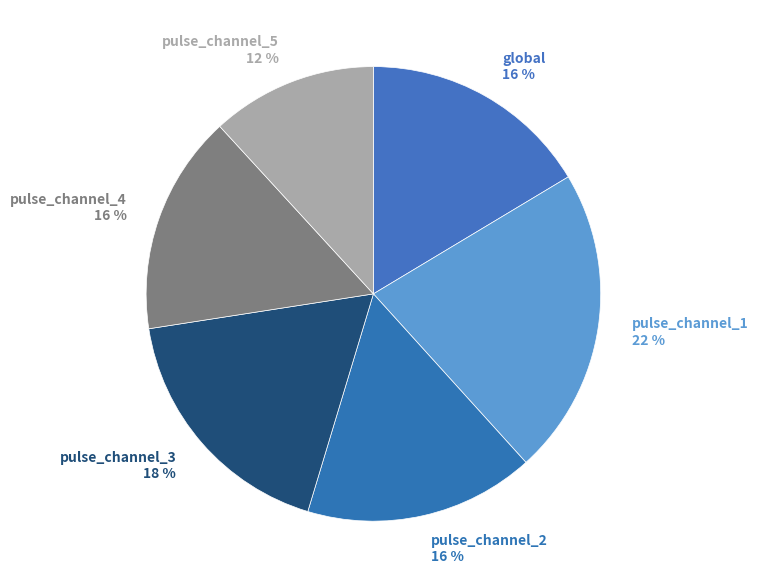

Between pulse_channel_3 18 % and pulse_channel_2 16 %, which is larger?

pulse_channel_3 18 %